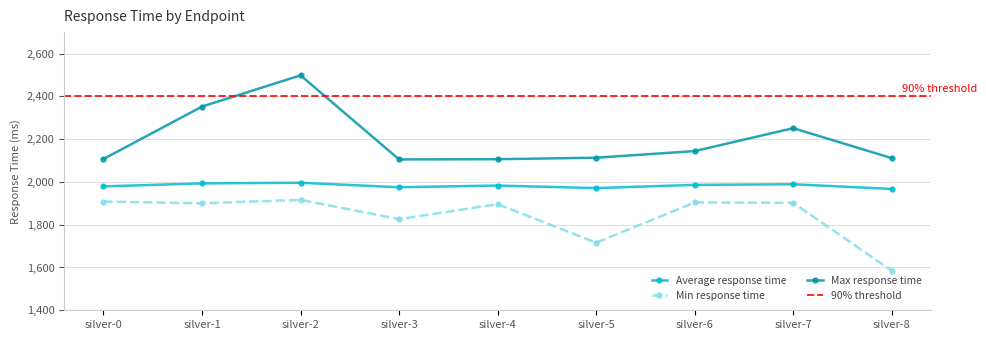

At which label does Max response time first exceed 2113?

silver-1